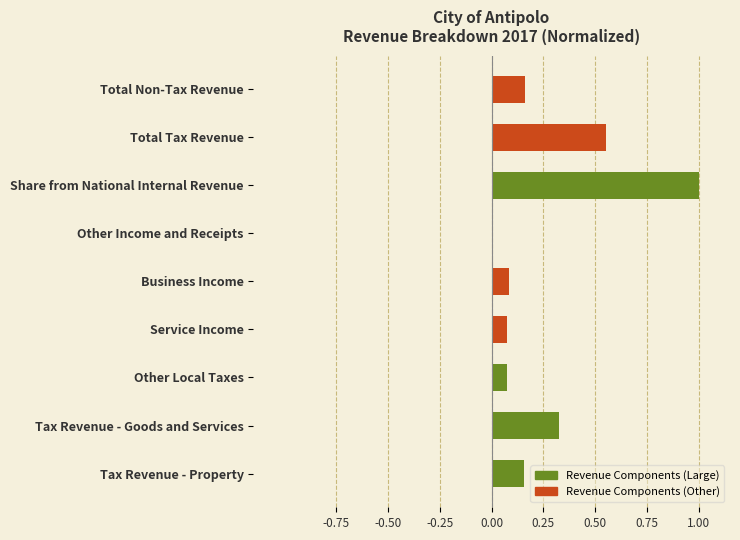

What is the approximate value at Share from National Internal Revenue?

1.0